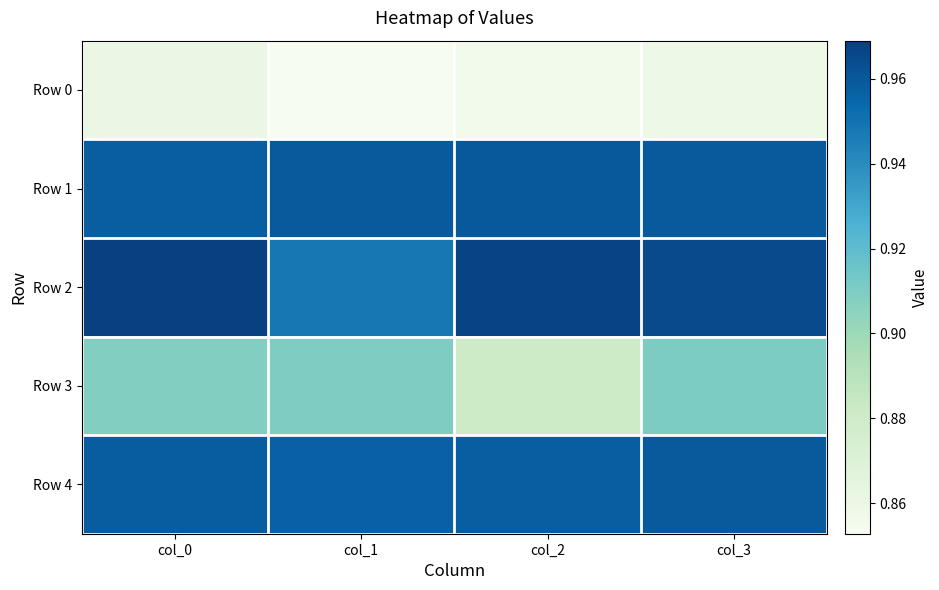

At col_0, list the series in order from smallest to largest.

Row 0, Row 3, Row 1, Row 4, Row 2